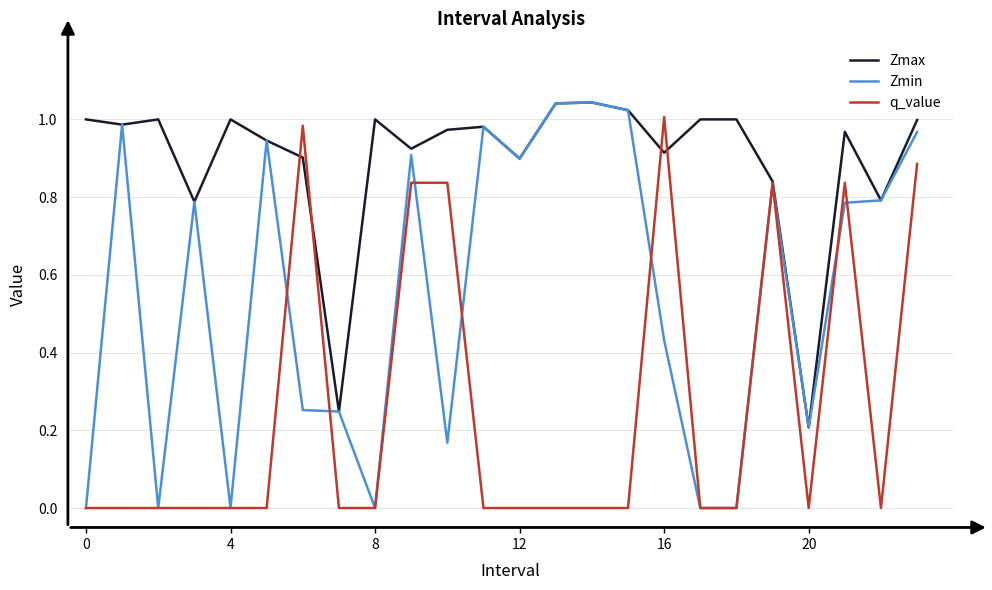

Which series has the largest total across all categories?

Zmax